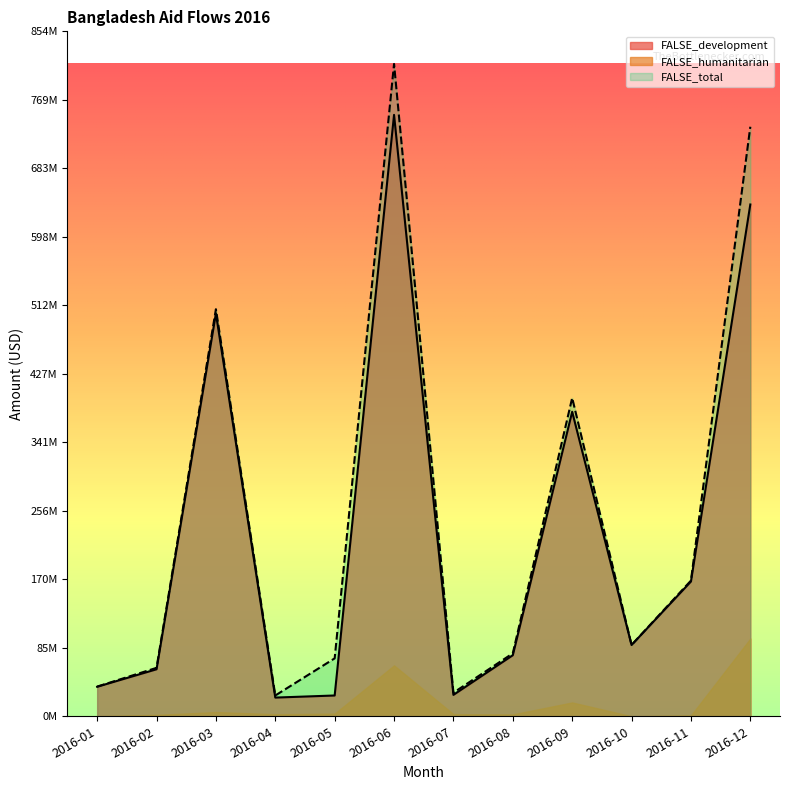

True or false: FALSE_development and FALSE_total cross at least once.

False